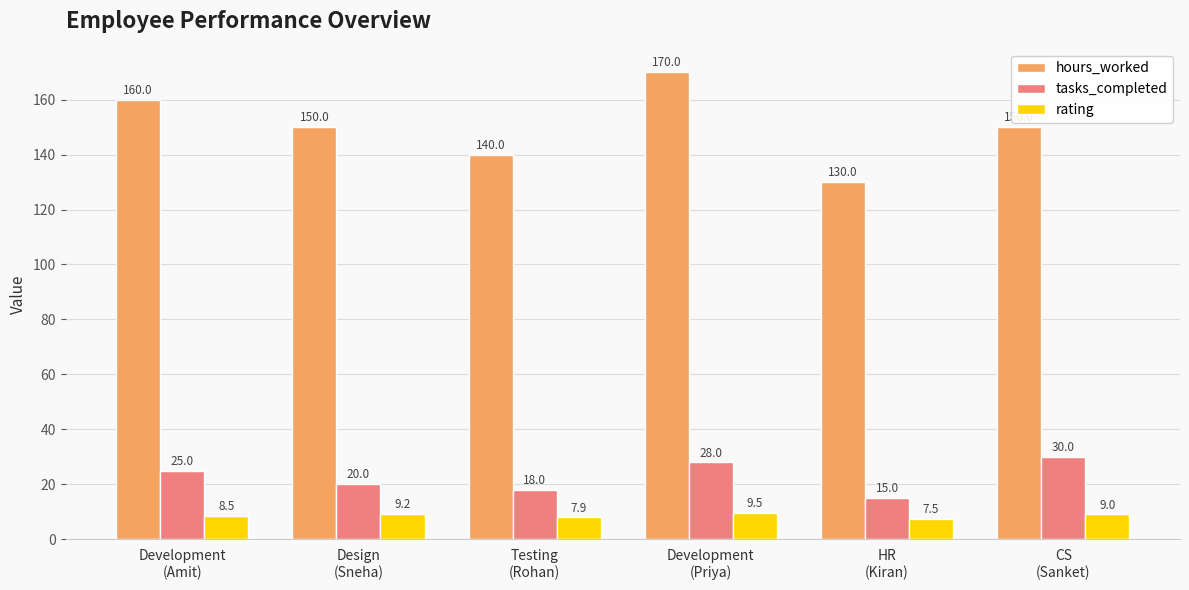

What is the difference between the maximum and minimum values in the tasks_completed series?

15.0